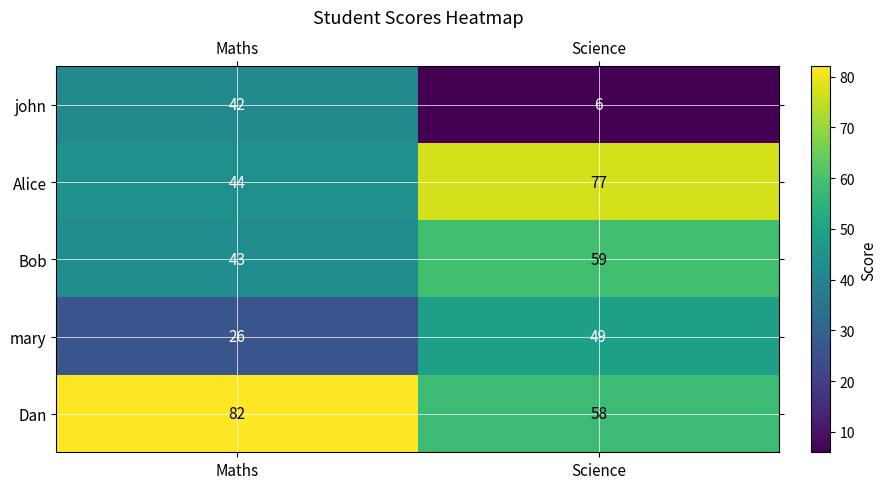

At which category is the sum across all series the highest?

Science